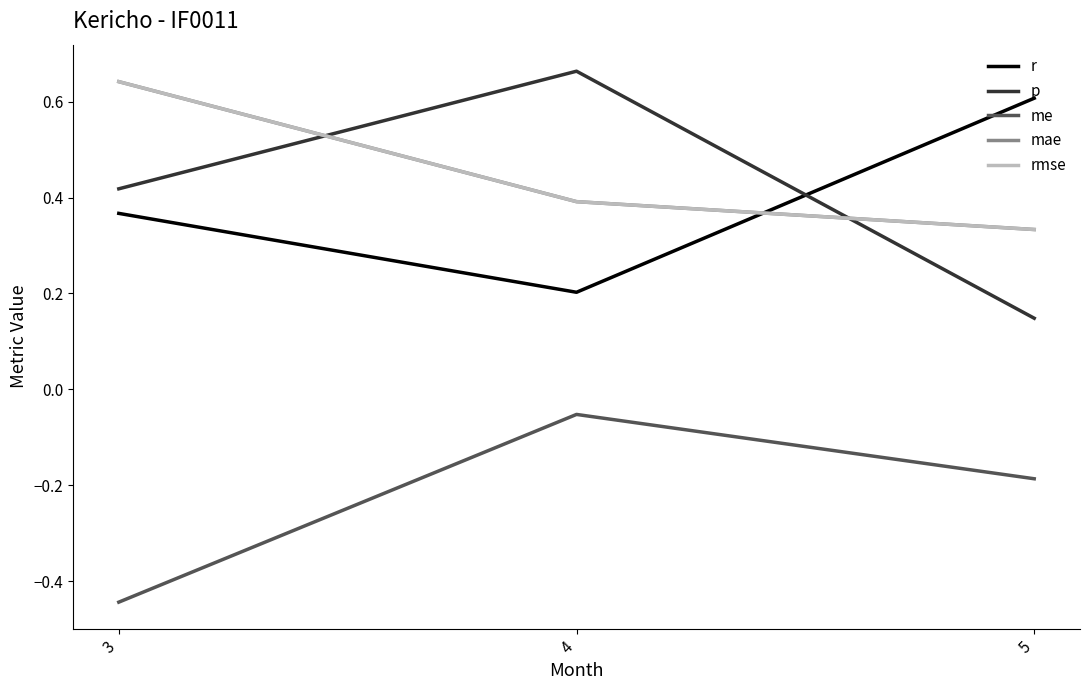

Does the chart display data point markers on the line(s)?

No